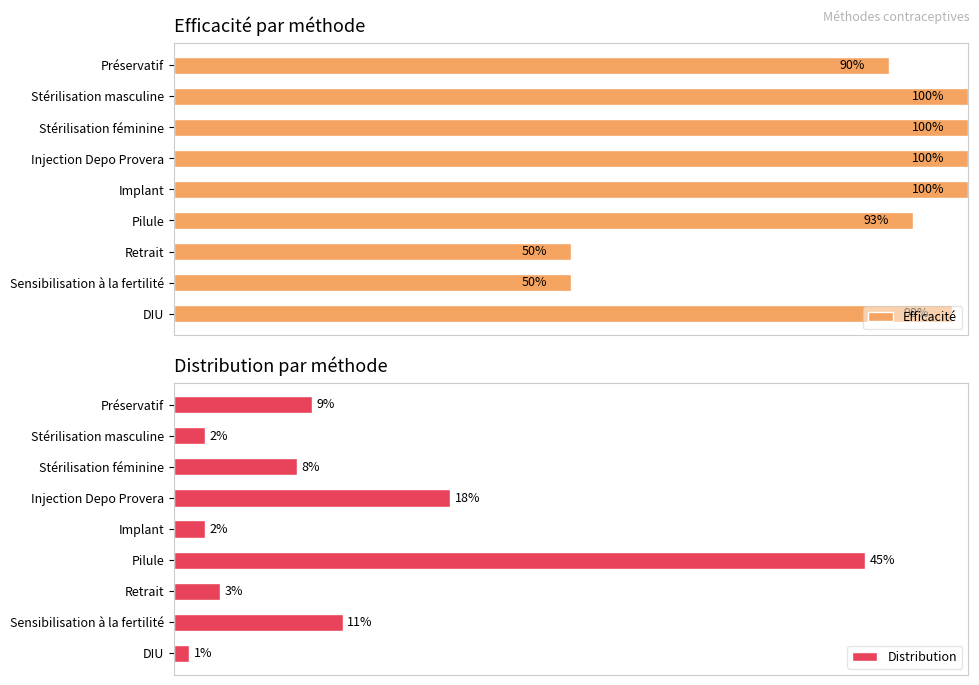

How many bars are there in total?

18